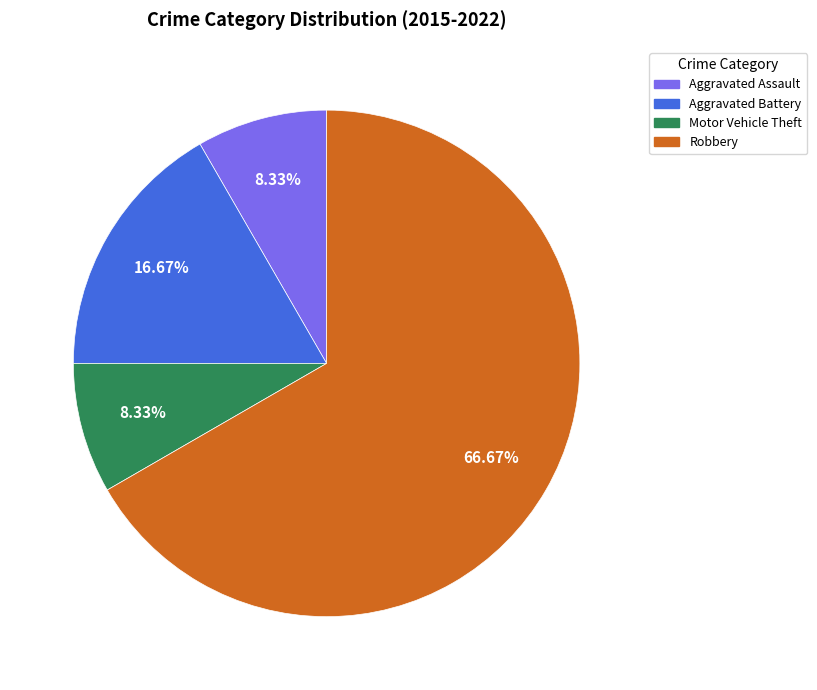

Combined, do Motor Vehicle Theft and Aggravated Battery account for over 50%?

No